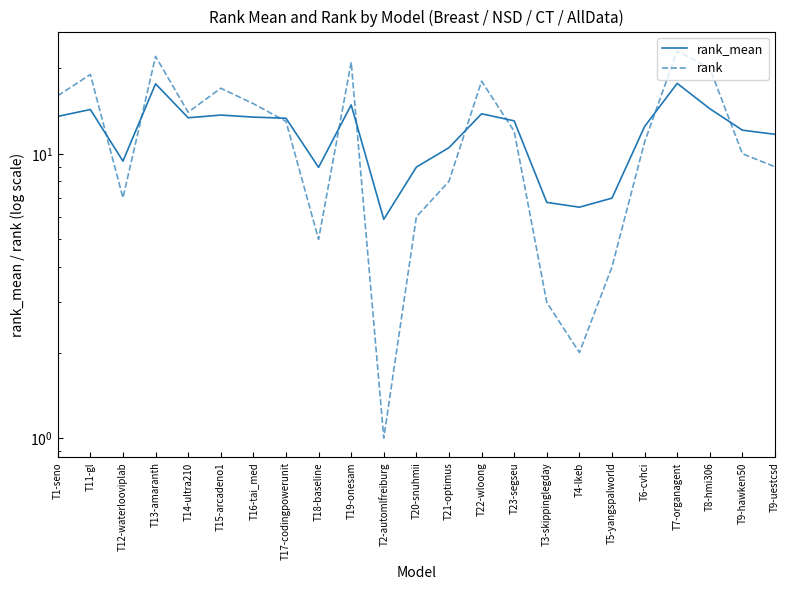

Reading left to right, extract all data points from this chart.

rank_mean: T1-seno=13.5	T11-gl=14.3	T12-waterlooviplab=9.4	T13-amaranth=17.6	T14-ultra210=13.4	T15-arcadeno1=13.7	T16-tai_med=13.5	T17-codingpowerunit=13.3	T18-baseline=9.0	T19-onesam=14.9	T2-automlfreiburg=5.9	T20-snuhmii=9.0	T21-optimus=10.5	T22-wloong=13.8	T23-segseu=13.1	T3-skippinglegday=6.7	T4-lkeb=6.5	T5-yangspalworld=7.0	T6-cvhci=12.5	T7-organagent=17.7	T8-hmi306=14.4	T9-hawken50=12.1	T9-uestcsd=11.7
rank: T1-seno=16.0	T11-gl=19.0	T12-waterlooviplab=7.0	T13-amaranth=22.0	T14-ultra210=14.0	T15-arcadeno1=17.0	T16-tai_med=15.0	T17-codingpowerunit=13.0	T18-baseline=5.0	T19-onesam=21.0	T2-automlfreiburg=1.0	T20-snuhmii=6.0	T21-optimus=8.0	T22-wloong=18.0	T23-segseu=12.0	T3-skippinglegday=3.0	T4-lkeb=2.0	T5-yangspalworld=4.0	T6-cvhci=11.0	T7-organagent=23.0	T8-hmi306=20.0	T9-hawken50=10.0	T9-uestcsd=9.0